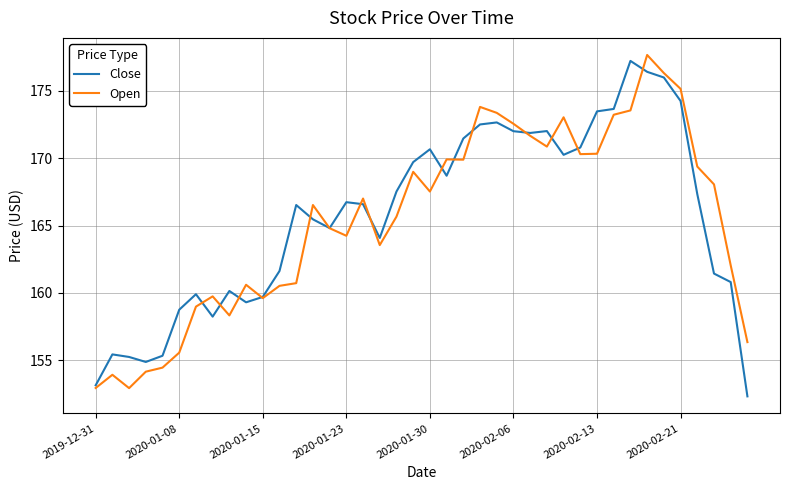

What is the highest value of the Open series?

177.6